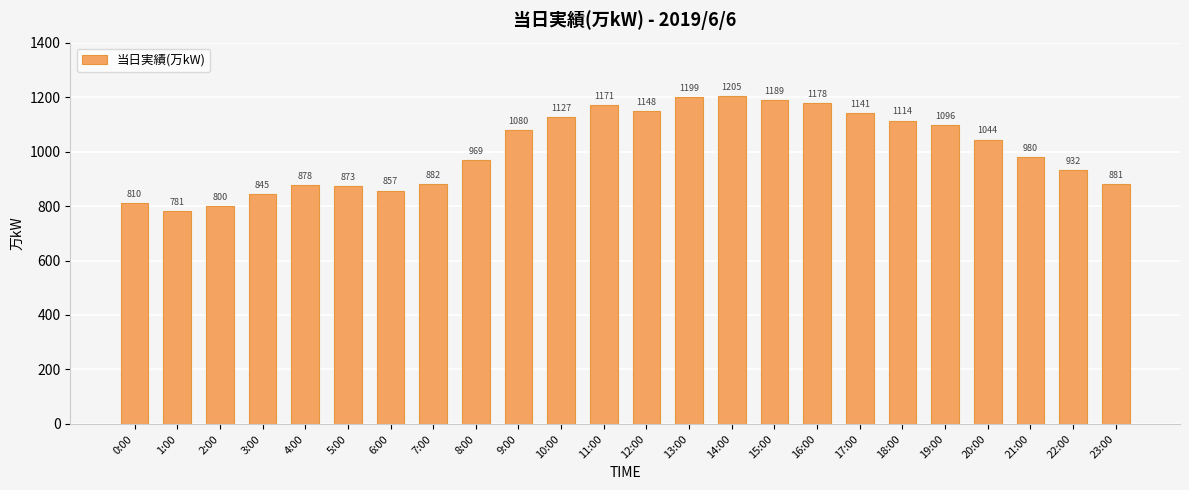

True or false: the data shows 1735 at 10:00.

False